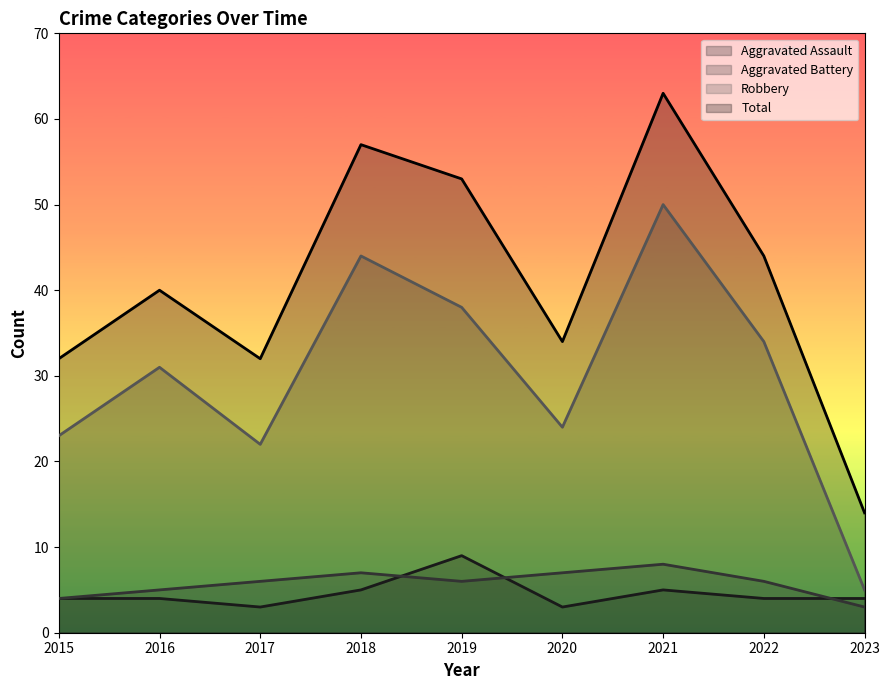

Which series has the widest spread of values?

Total